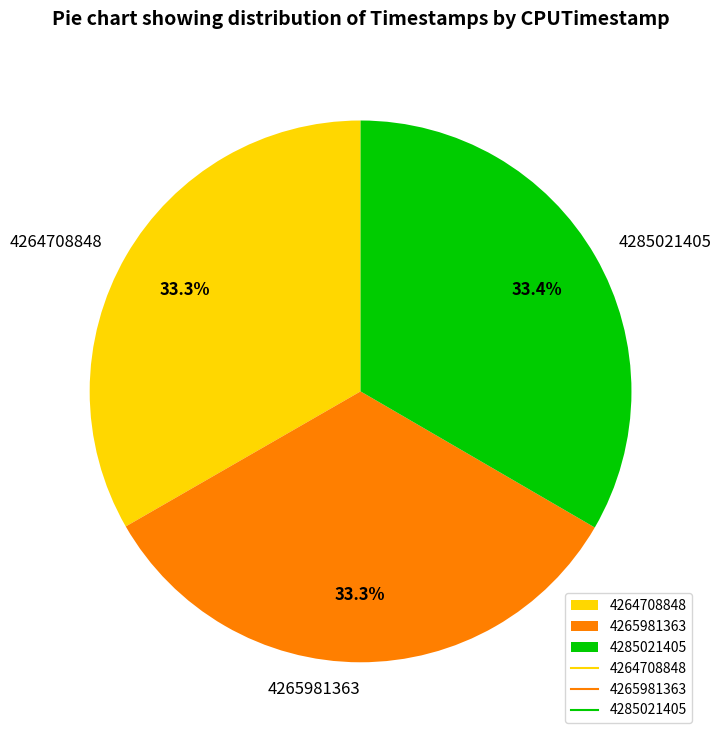

Does any single category account for the majority?

No